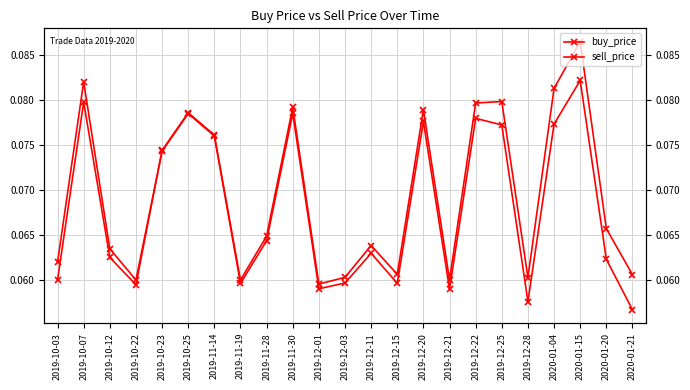

What are all the series names shown in the legend?

buy_price, sell_price